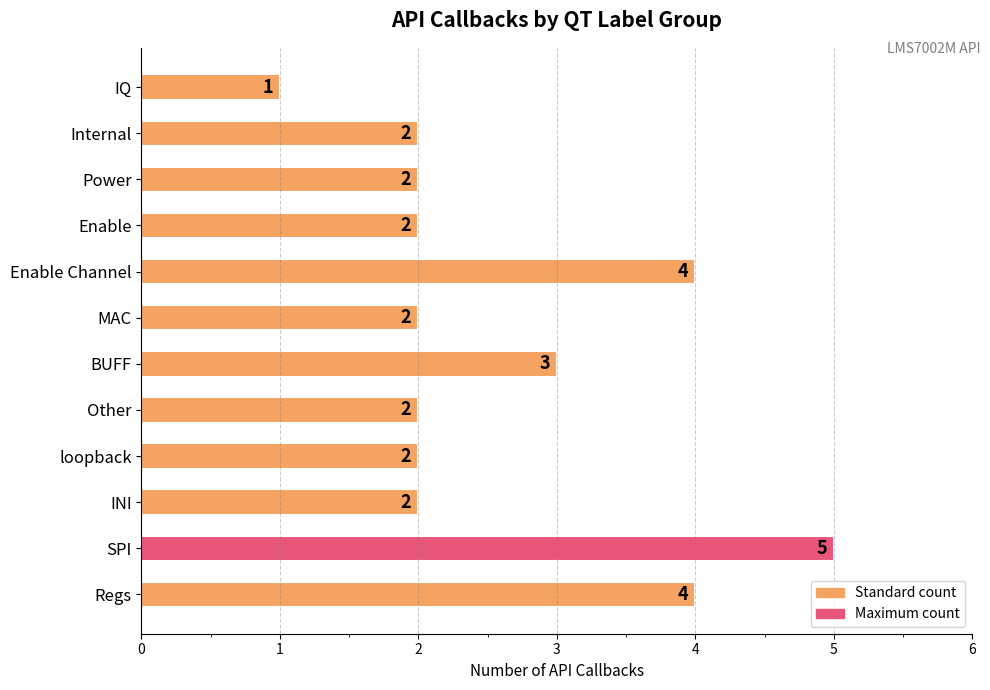

Count the values in the range 2 to 4.

10